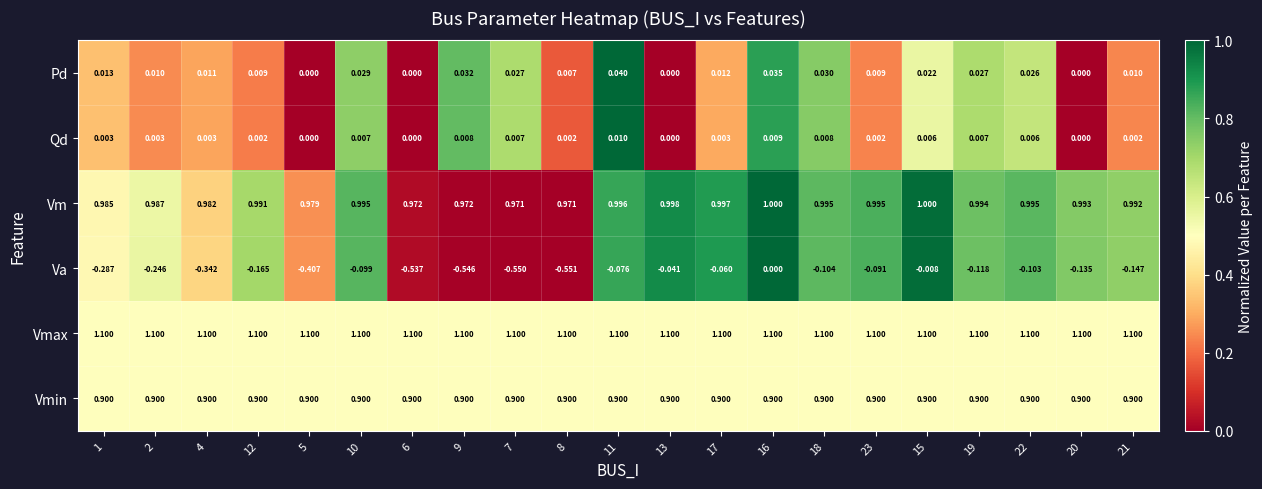

Which series has the largest total across all categories?

Vmax